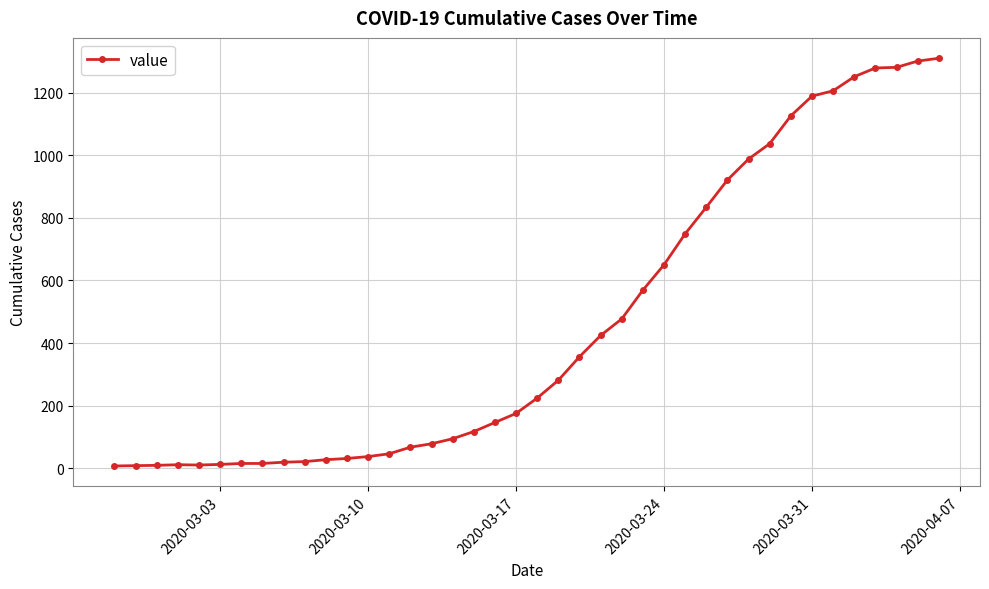

What is the maximum value shown in the chart?

1310